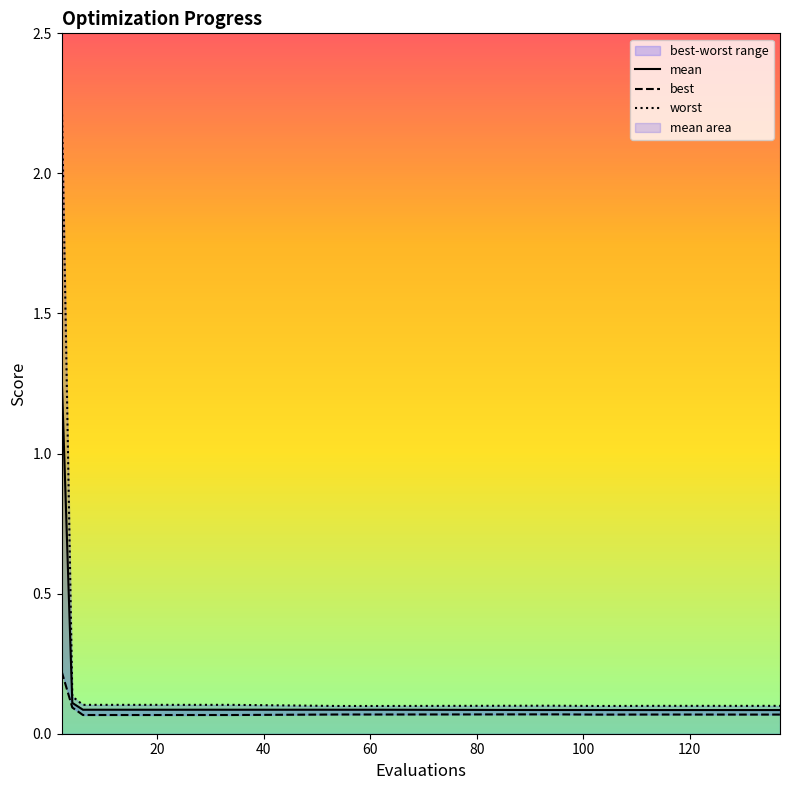

What is the value of the worst point at the 6th from the left?

0.1